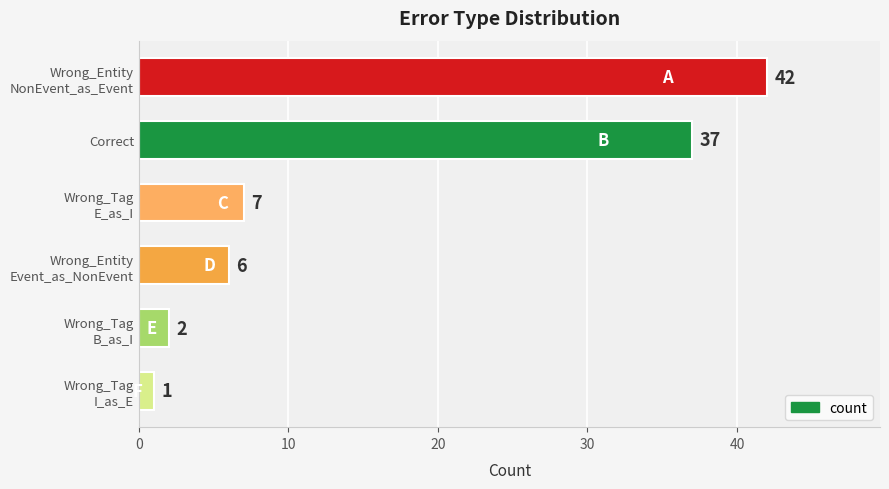

What is the difference between the second highest and minimum values?

36